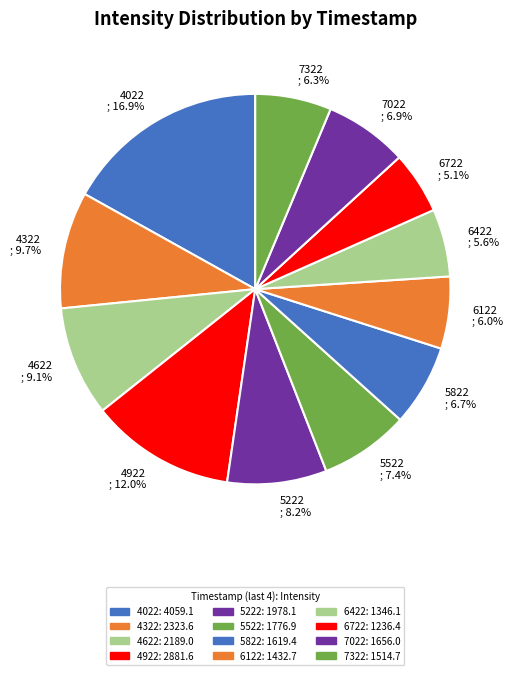

Does any single category account for the majority?

No